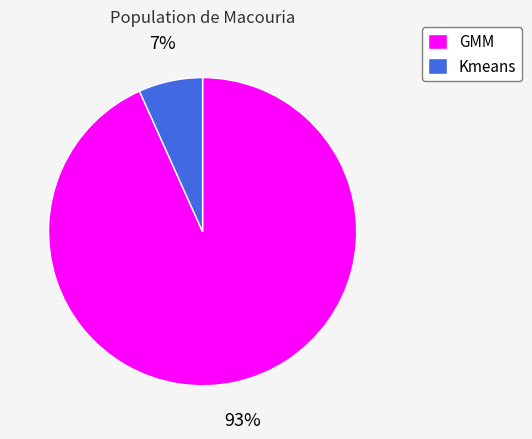

Which slice is the smallest?

Kmeans